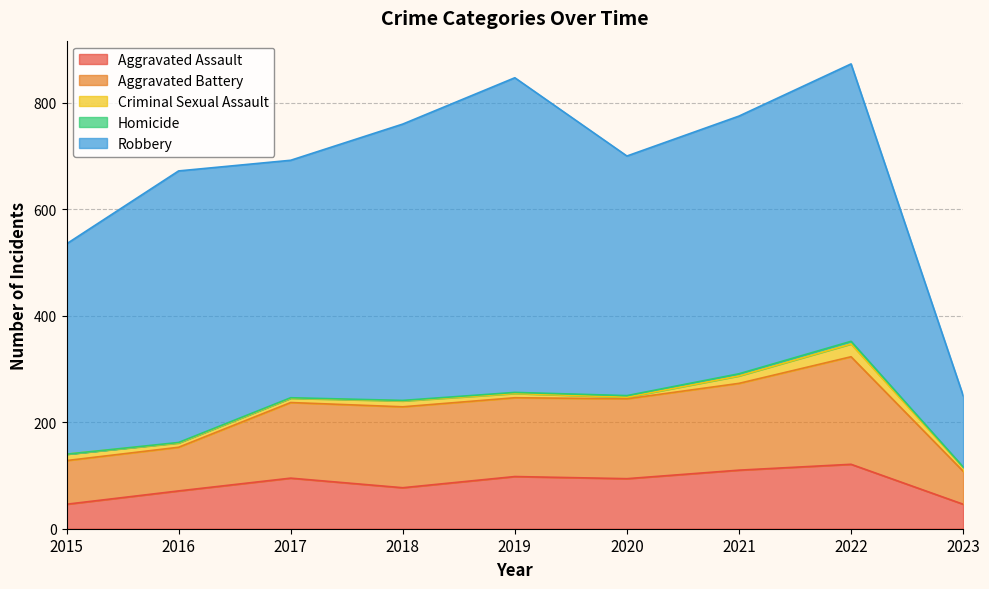

Is it true that Robbery equals 156 at 2021?

False